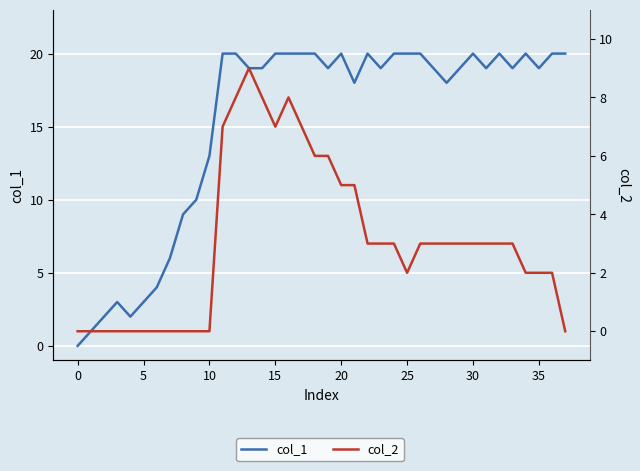

Is the value of col_2 at 24 greater than the value of col_1 at 35?

No